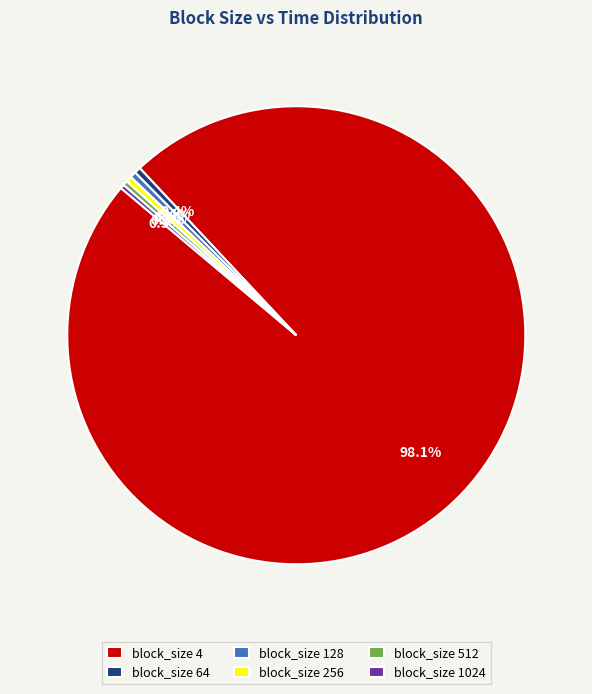

Do block_size 512 and block_size 64 together represent more than half of the pie?

No